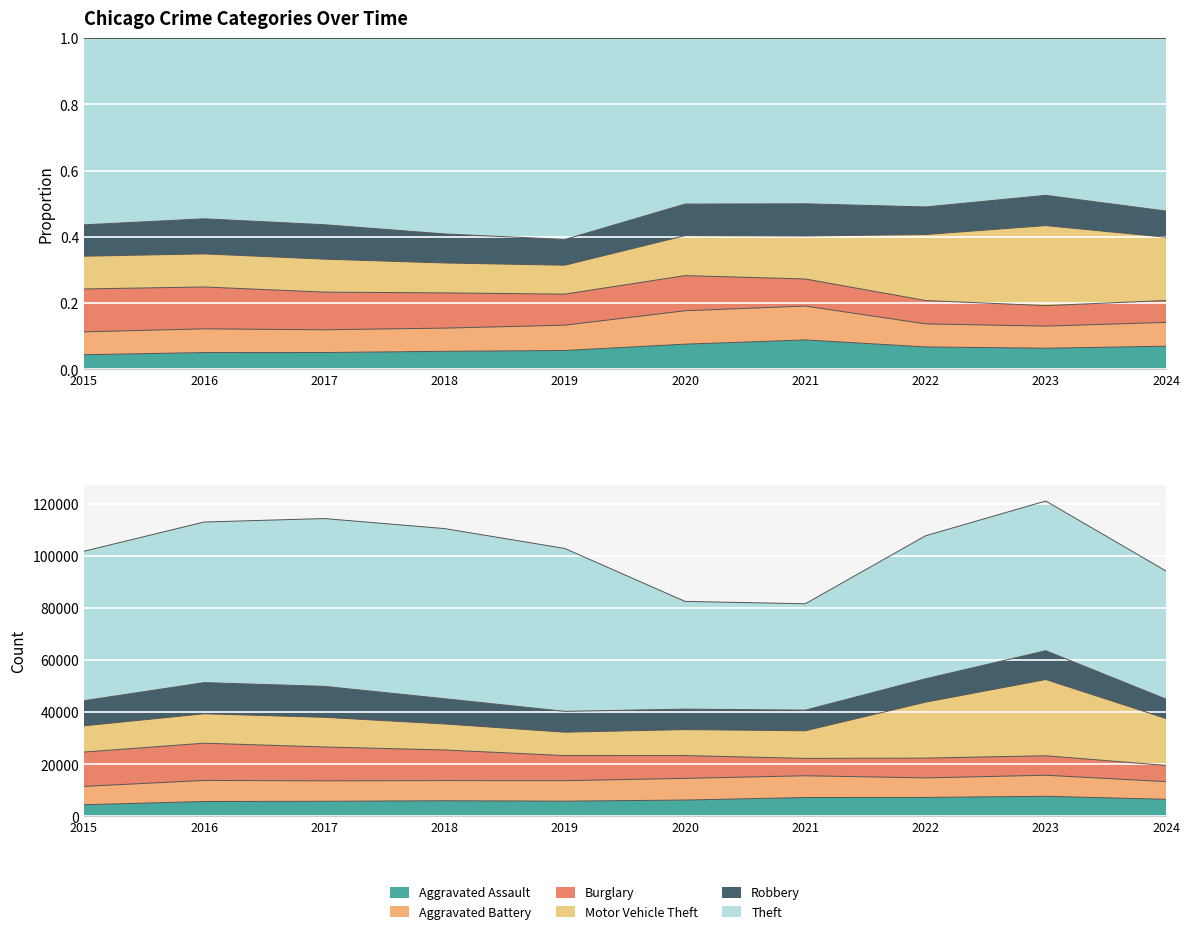

The value of Robbery at 2018 is 15308. True or false?

False